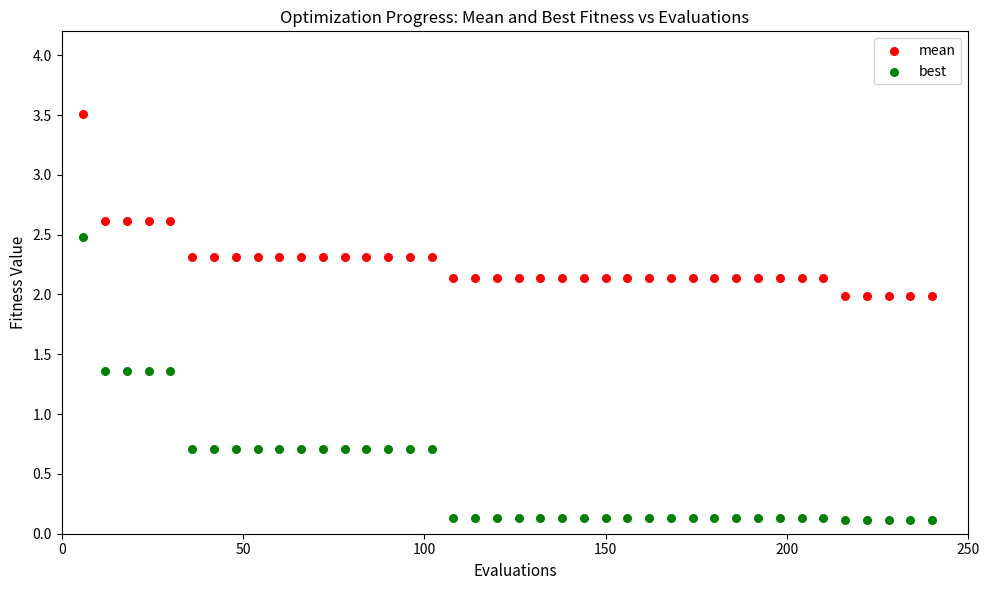

Across all data points, what is the range of X values (max minus min)?

234.0